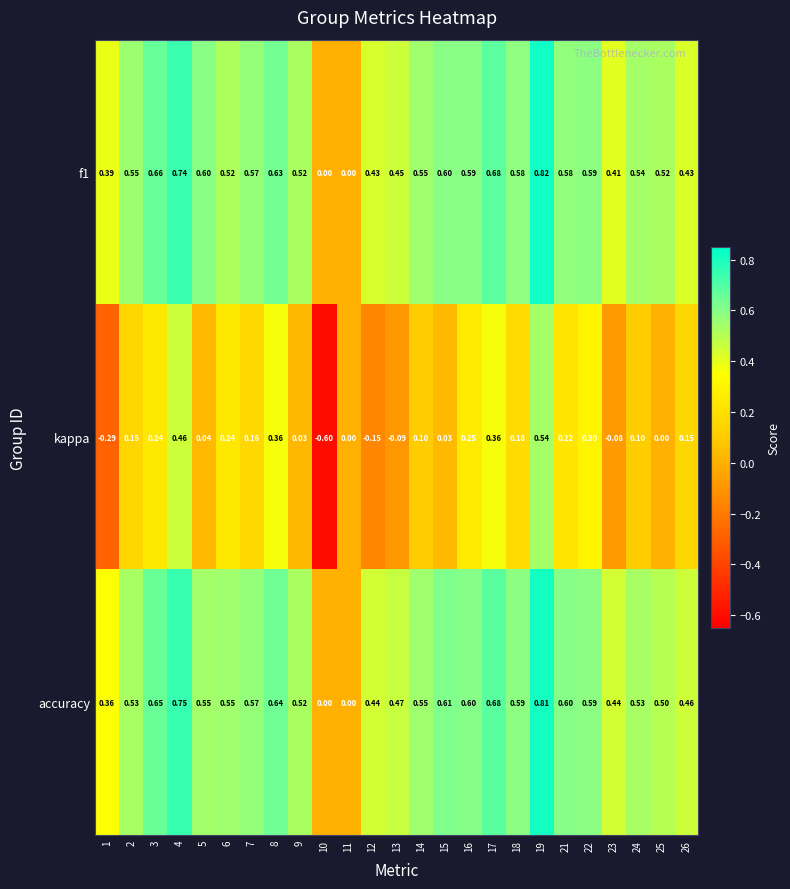

Which series has the largest range (max minus min)?

kappa